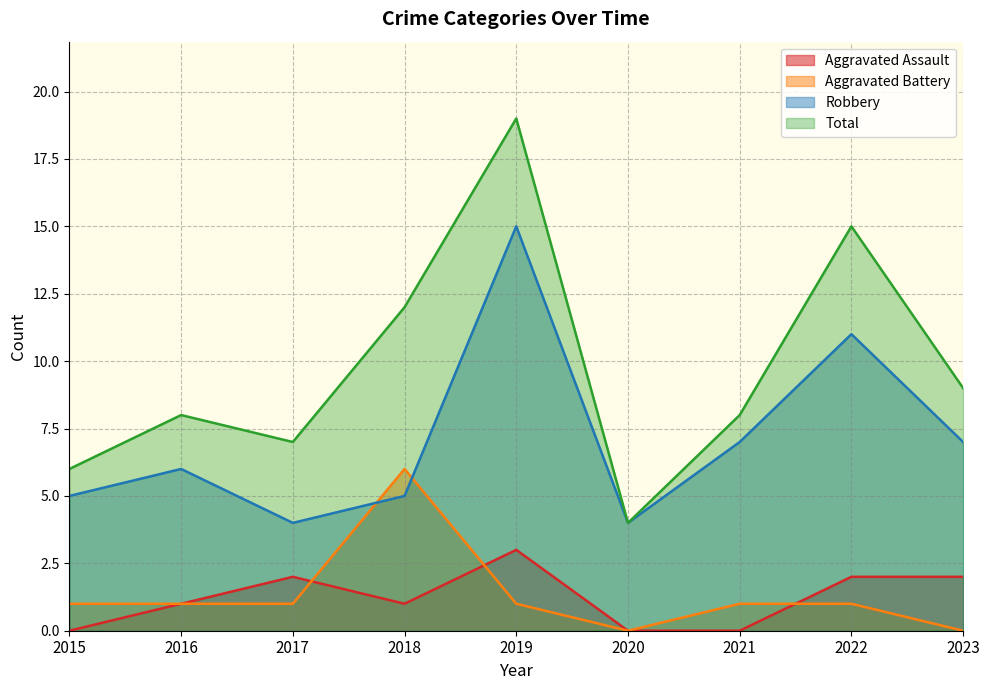

The value of Total at 2017 is 4. True or false?

False